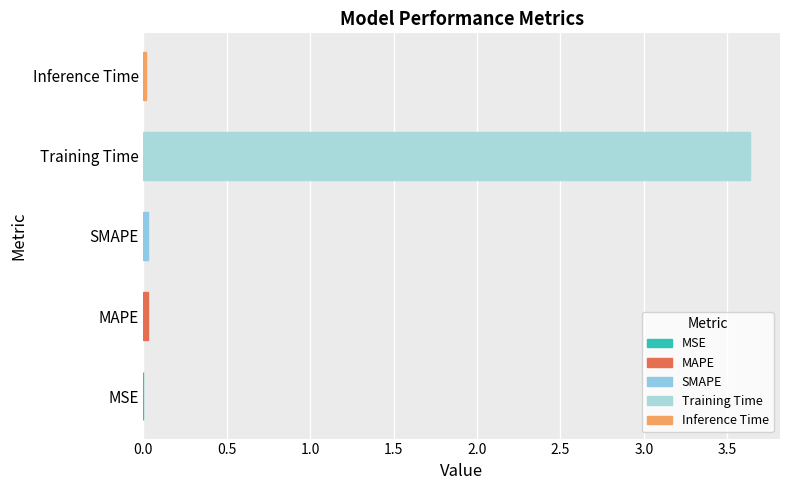

What is the sum of all values?

3.7